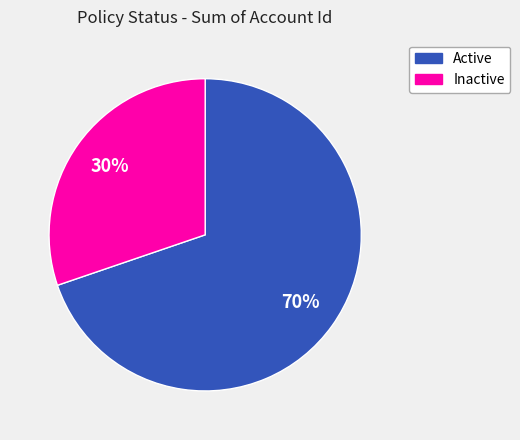

Do Active and Inactive together represent more than half of the pie?

Yes